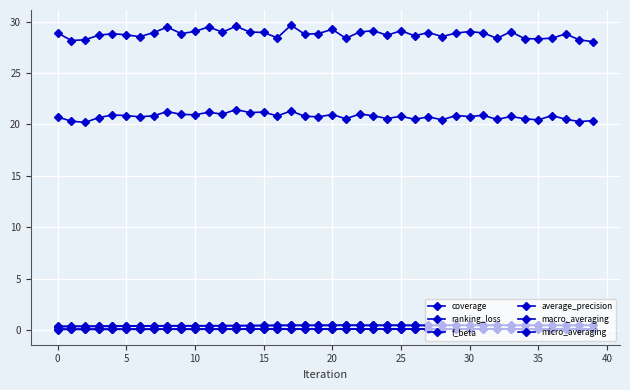

What is the label of the 36th point from the left?

35